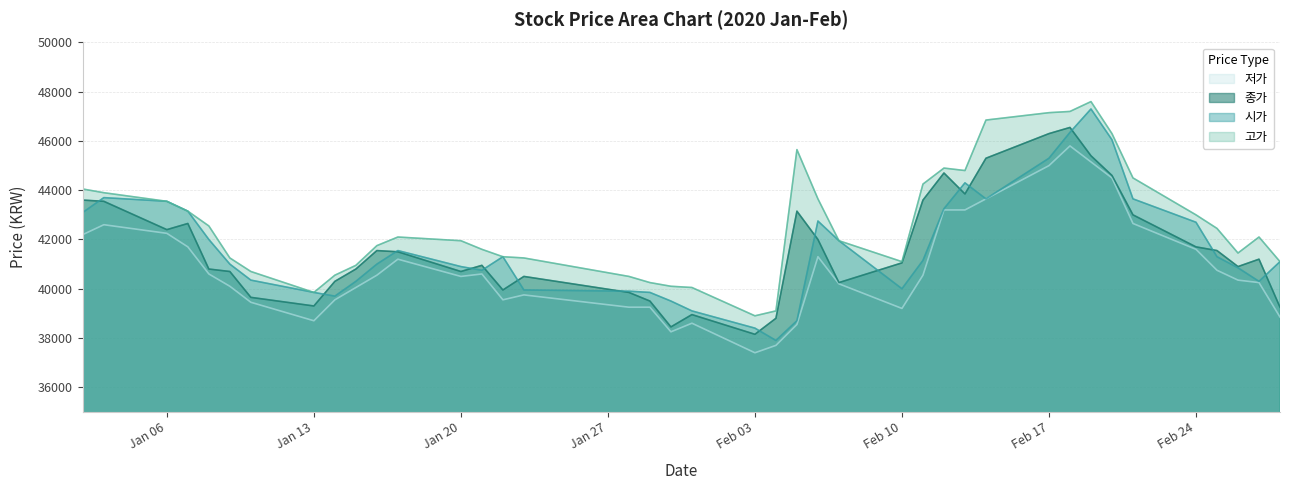

Where does the 고가 series first go above 42100?

2020-01-02